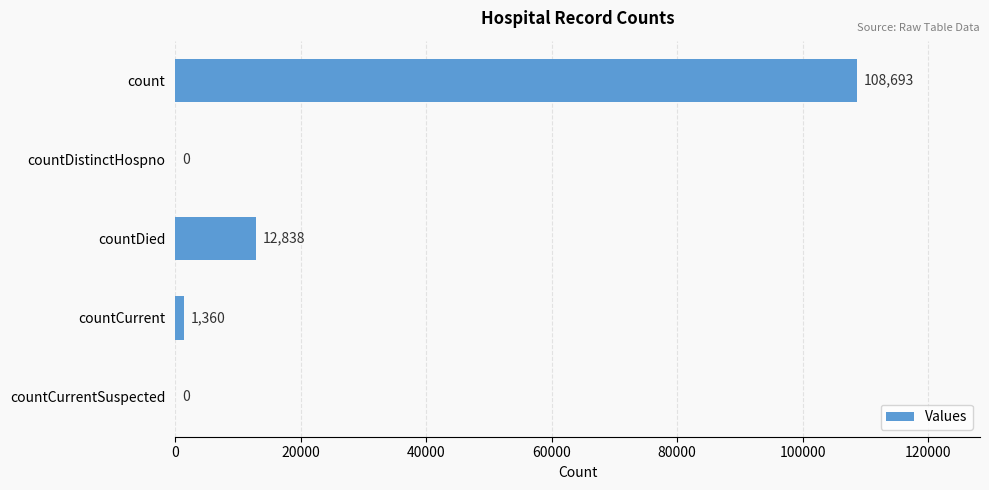

What is the sum of all values?

122891